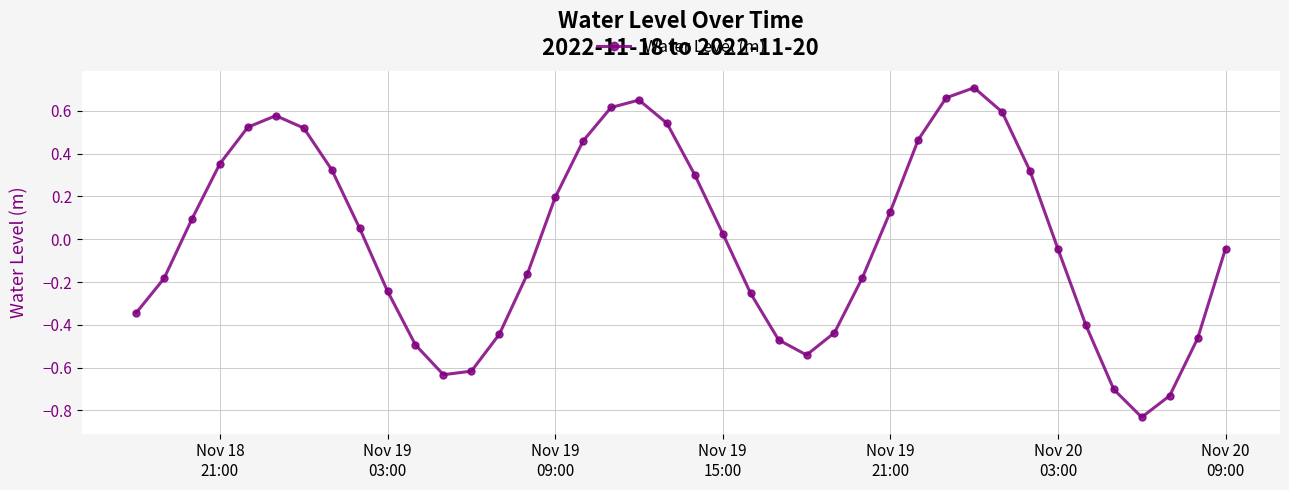

What is the difference between the second highest and minimum values?

1.5